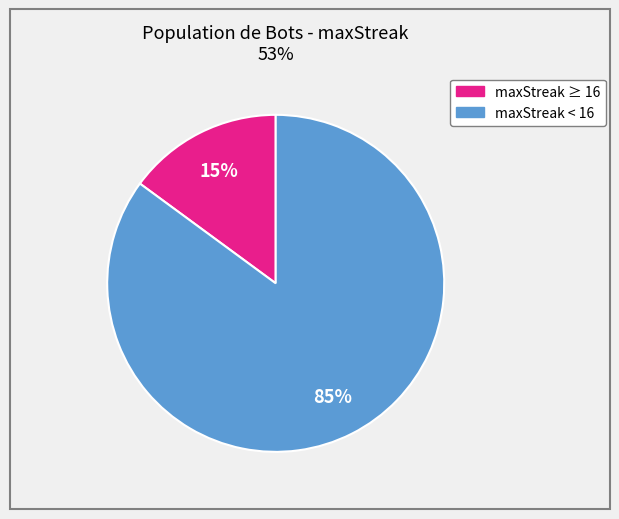

Is there any slice that represents more than half of the pie?

Yes